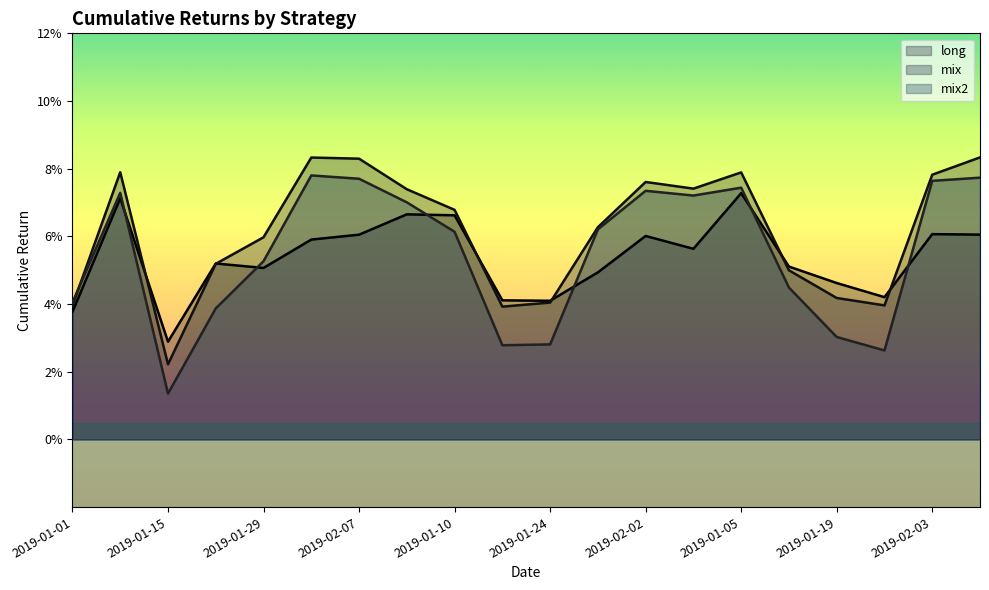

Which category has the lowest value in the mix series?

2019-01-15